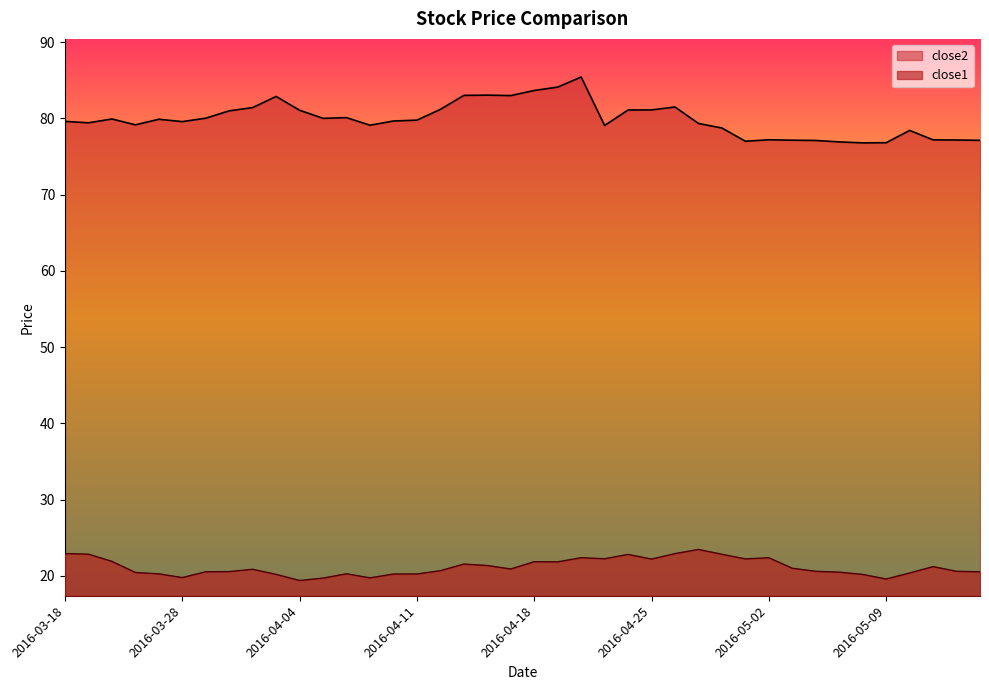

Does the chart display data point markers on the line(s)?

No